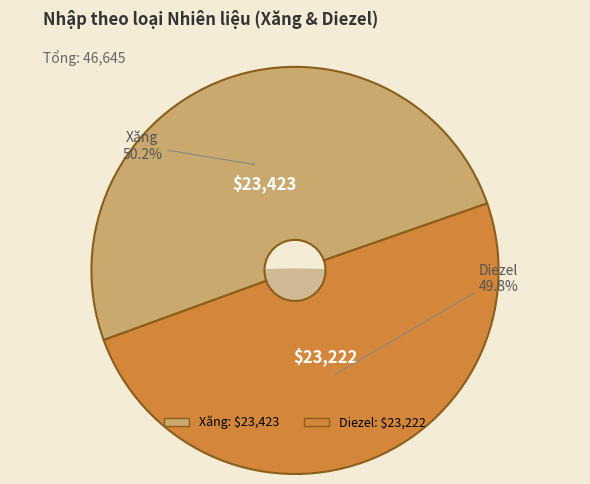

Is there any slice that represents more than half of the pie?

Yes